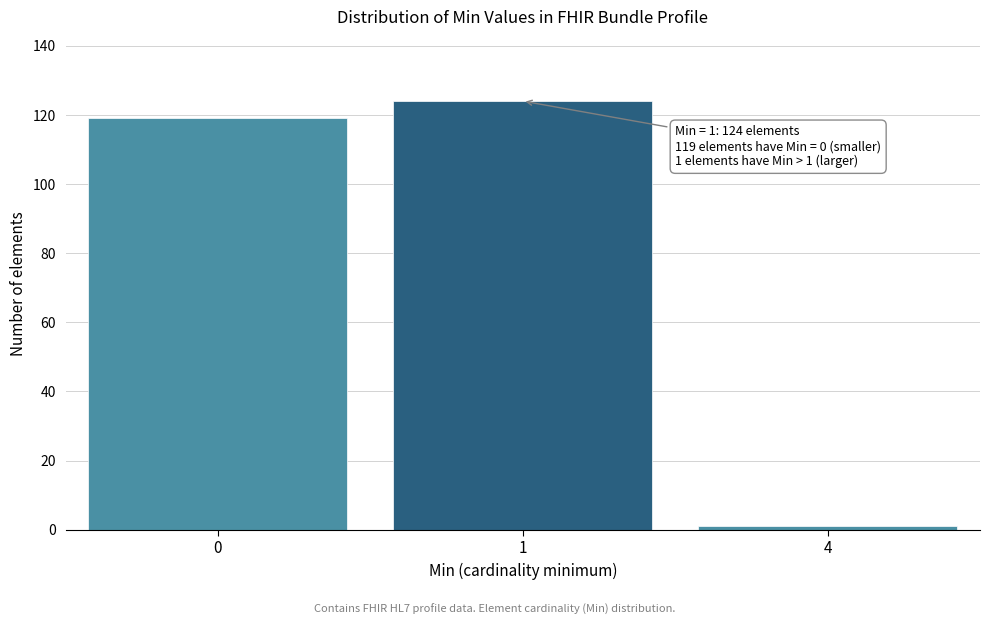

Reading left to right, list all the values displayed in this chart.

119	124	1